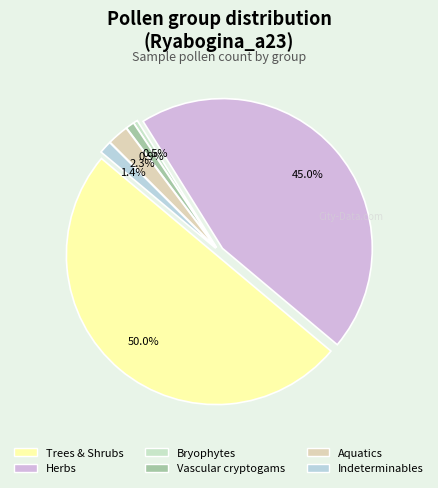

True or false: Aquatics accounts for 2% of the total.

True